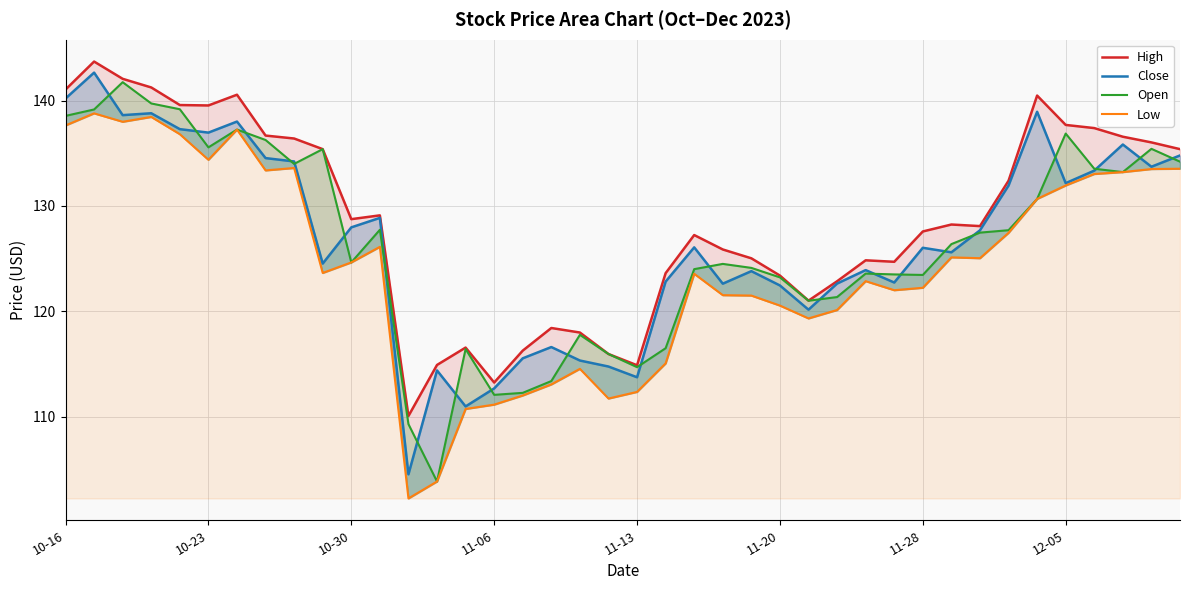

Reading right to left, list all the values displayed in this chart.

High: 135.4	136.0	136.6	137.4	137.7	140.5	132.4	128.1	128.2	127.6	124.7	124.8	122.8	121.0	123.4	125.0	125.9	127.2	123.6	114.9	115.9	118.0	118.4	116.3	113.2	116.5	114.9	110.0	129.1	128.8	135.4	136.4	136.7	140.6	139.6	139.6	141.3	142.1	143.7	141.1
Close: 134.8	133.7	135.8	133.4	132.2	138.9	131.9	127.7	125.6	126.0	122.7	123.9	122.6	120.2	122.5	123.8	122.6	126.1	122.8	113.7	114.8	115.3	116.6	115.5	112.7	111.0	114.4	104.5	128.9	128.0	124.5	134.2	134.6	138.0	137.0	137.3	138.8	138.6	142.7	140.2
Open: 134.2	135.4	133.2	133.5	136.9	130.7	127.7	127.5	126.4	123.5	123.5	123.6	121.3	121.0	123.2	124.1	124.5	124.0	116.5	114.7	115.9	117.8	113.4	112.2	112.1	116.4	103.8	109.3	127.7	124.6	135.4	134.0	136.3	137.3	135.6	139.2	139.7	141.8	139.2	138.6
Low: 133.5	133.5	133.2	133.0	131.9	130.7	127.5	125.0	125.1	122.2	122.0	122.9	120.1	119.3	120.5	121.5	121.5	123.6	115.0	112.3	111.7	114.5	113.0	112.0	111.1	110.7	103.8	102.2	126.1	124.6	123.6	133.6	133.4	137.3	134.4	136.8	138.5	138.0	138.8	137.7